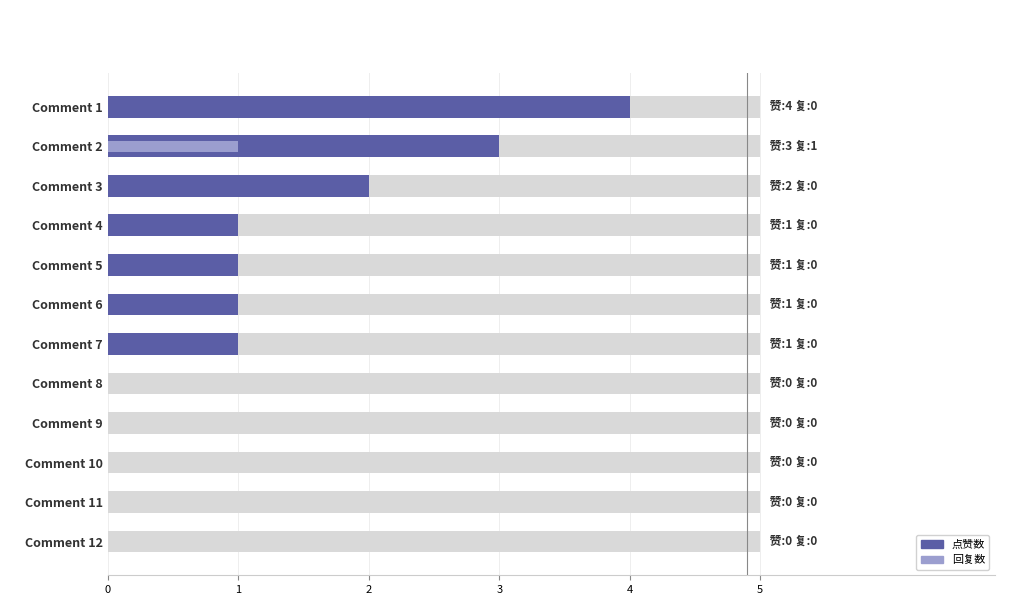

How many bars are there in total?

24